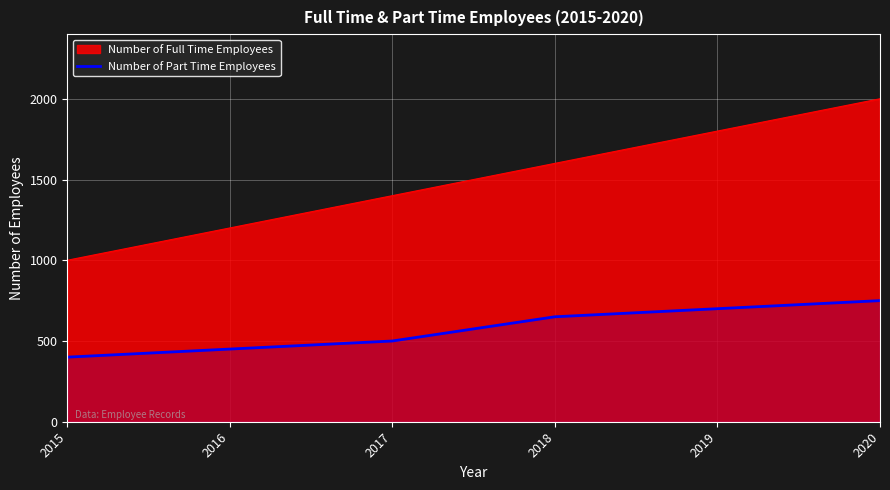

Is it true that the value at 2016 is 313?

False